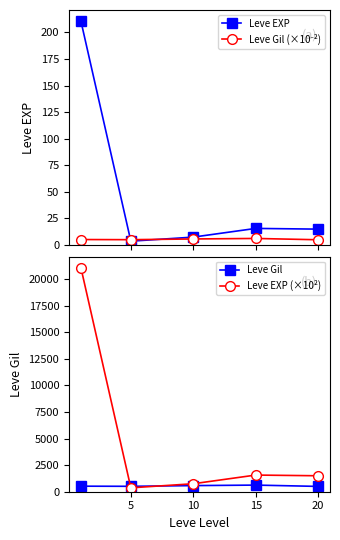

What is the difference between the maximum and minimum values in the Leve Gil series?

123.3